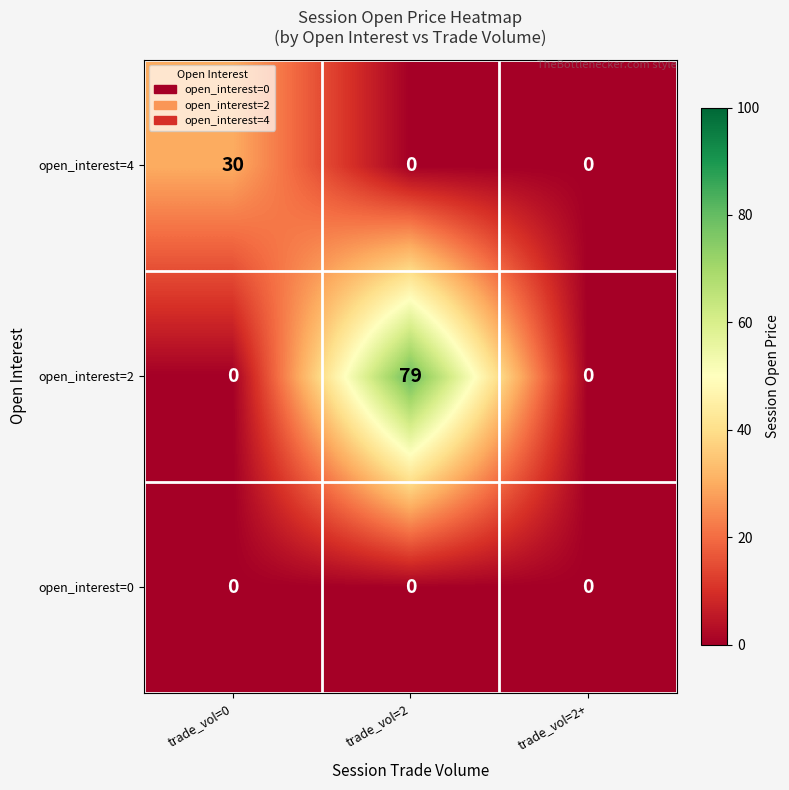

What is the sum of all open_interest=4 values?

30